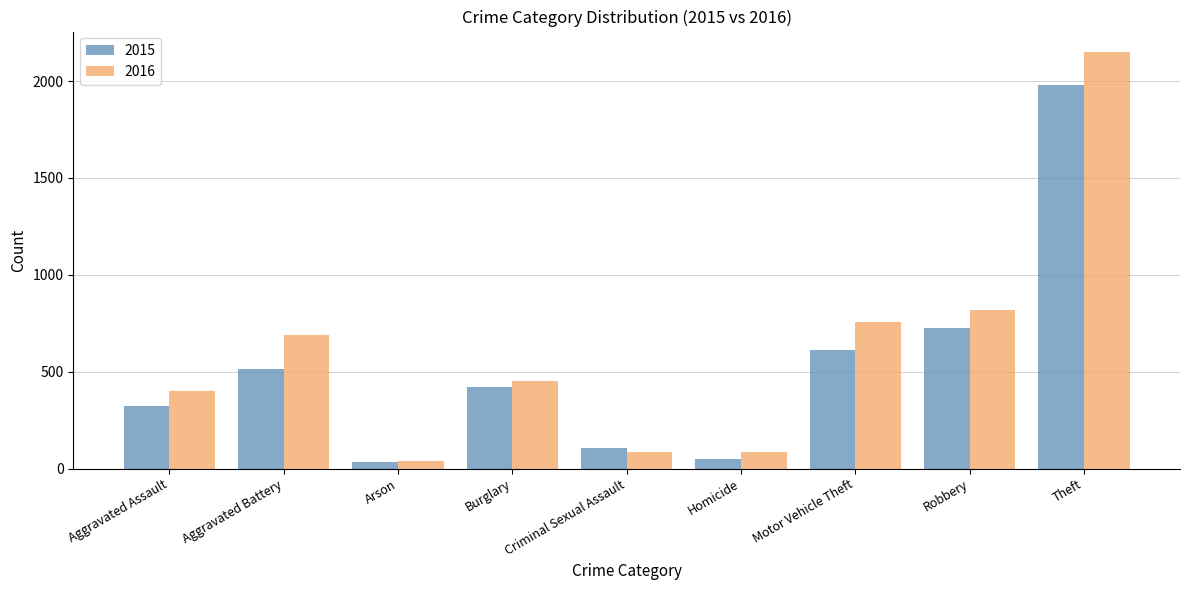

List the series in order of their overall mean, lowest first.

2015, 2016